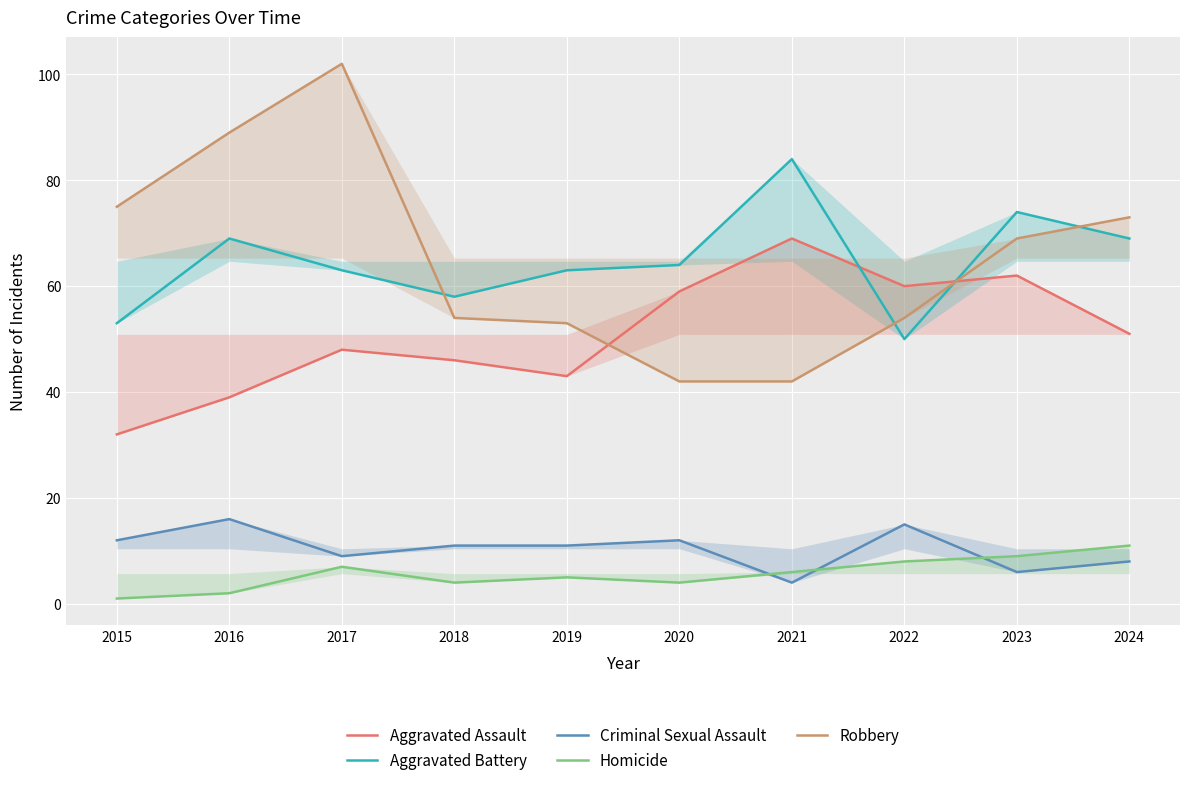

Reading right to left, transcribe all the data shown in this chart.

Aggravated Assault: 2024=51	2023=62	2022=60	2021=69	2020=59	2019=43	2018=46	2017=48	2016=39	2015=32
Aggravated Battery: 2024=69	2023=74	2022=50	2021=84	2020=64	2019=63	2018=58	2017=63	2016=69	2015=53
Criminal Sexual Assault: 2024=8	2023=6	2022=15	2021=4	2020=12	2019=11	2018=11	2017=9	2016=16	2015=12
Homicide: 2024=11	2023=9	2022=8	2021=6	2020=4	2019=5	2018=4	2017=7	2016=2	2015=1
Robbery: 2024=73	2023=69	2022=54	2021=42	2020=42	2019=53	2018=54	2017=102	2016=89	2015=75